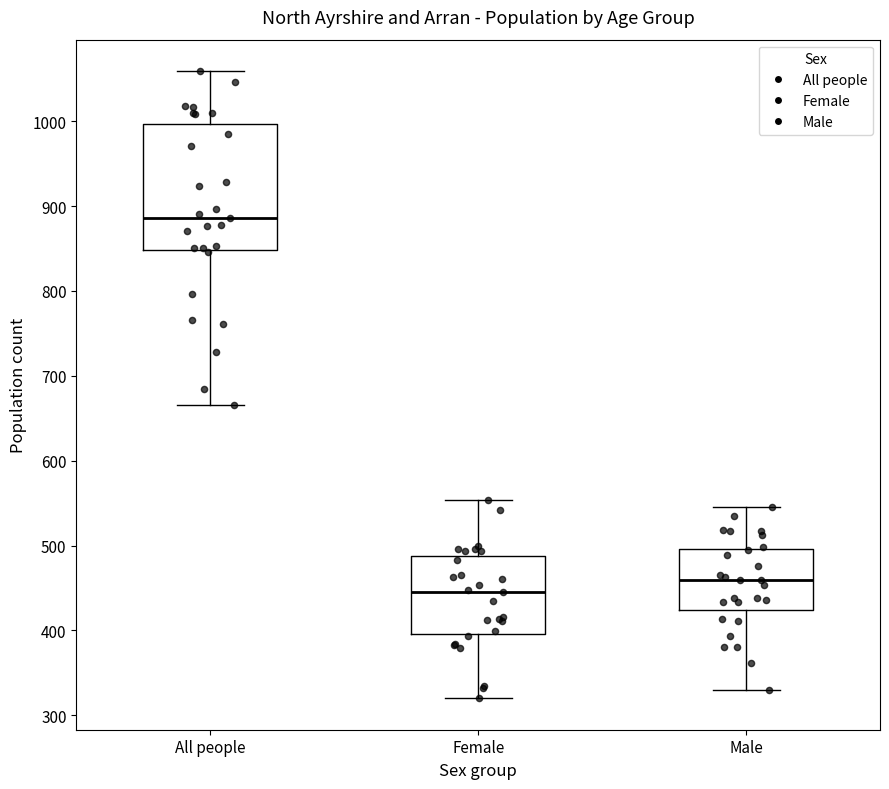

Which box's median line is the lowest?

Female